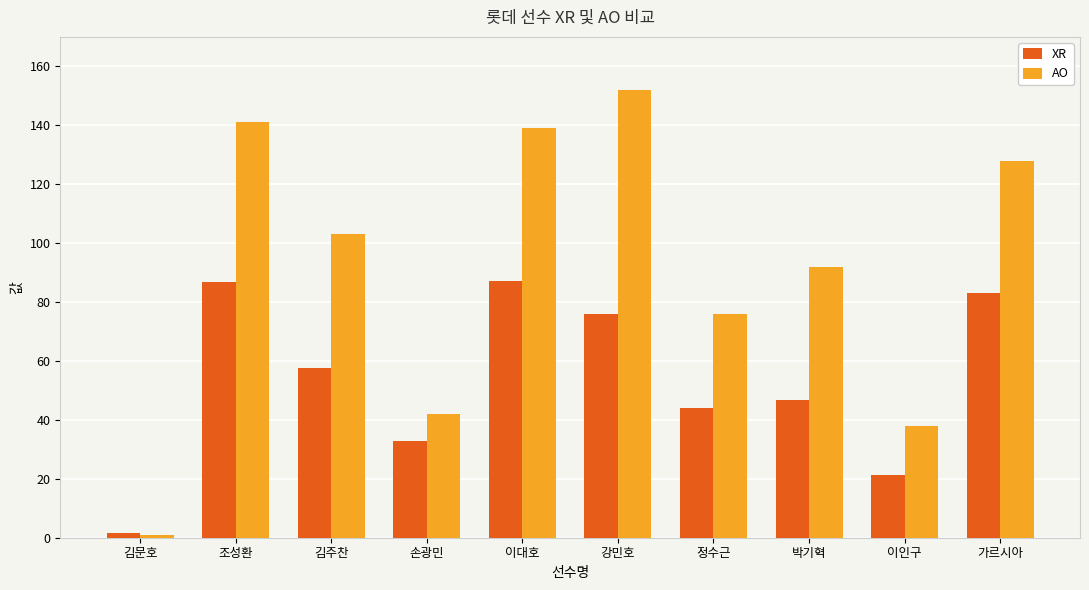

Which category has the lowest value across all series?

김문호